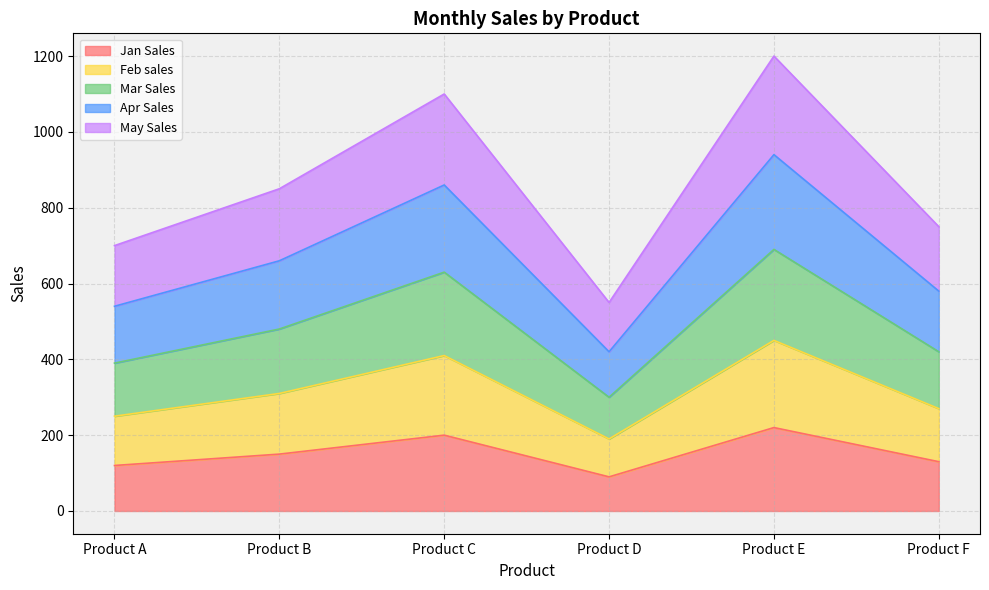

What is the total value across all series at Product D?

550